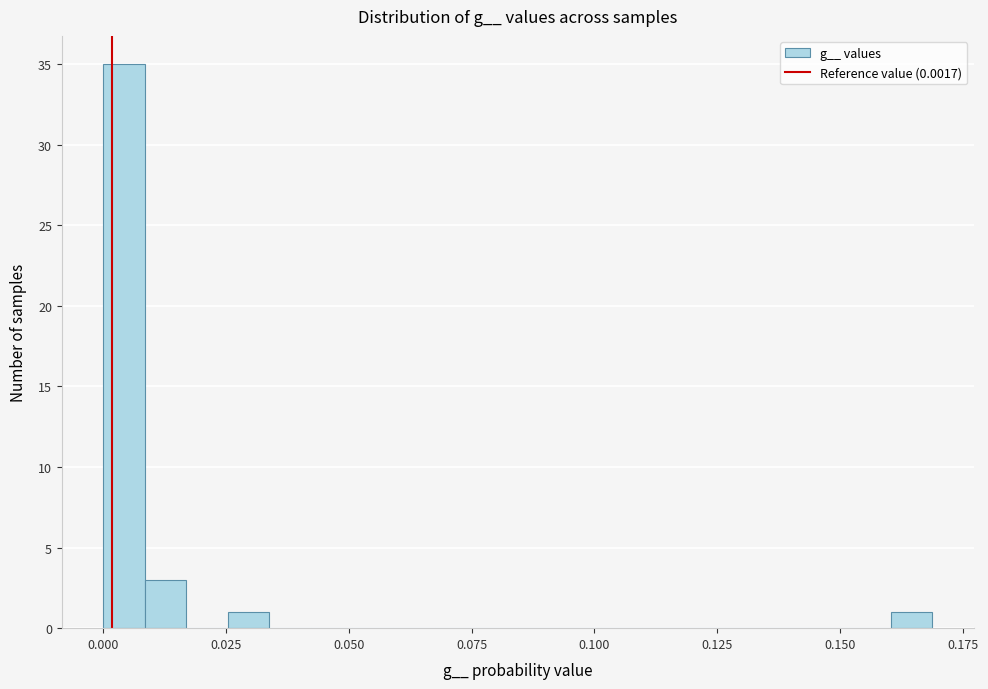

Around what value on the x-axis is the tallest bar? Give the approximate position of its centre, as read against the axis.

0.005